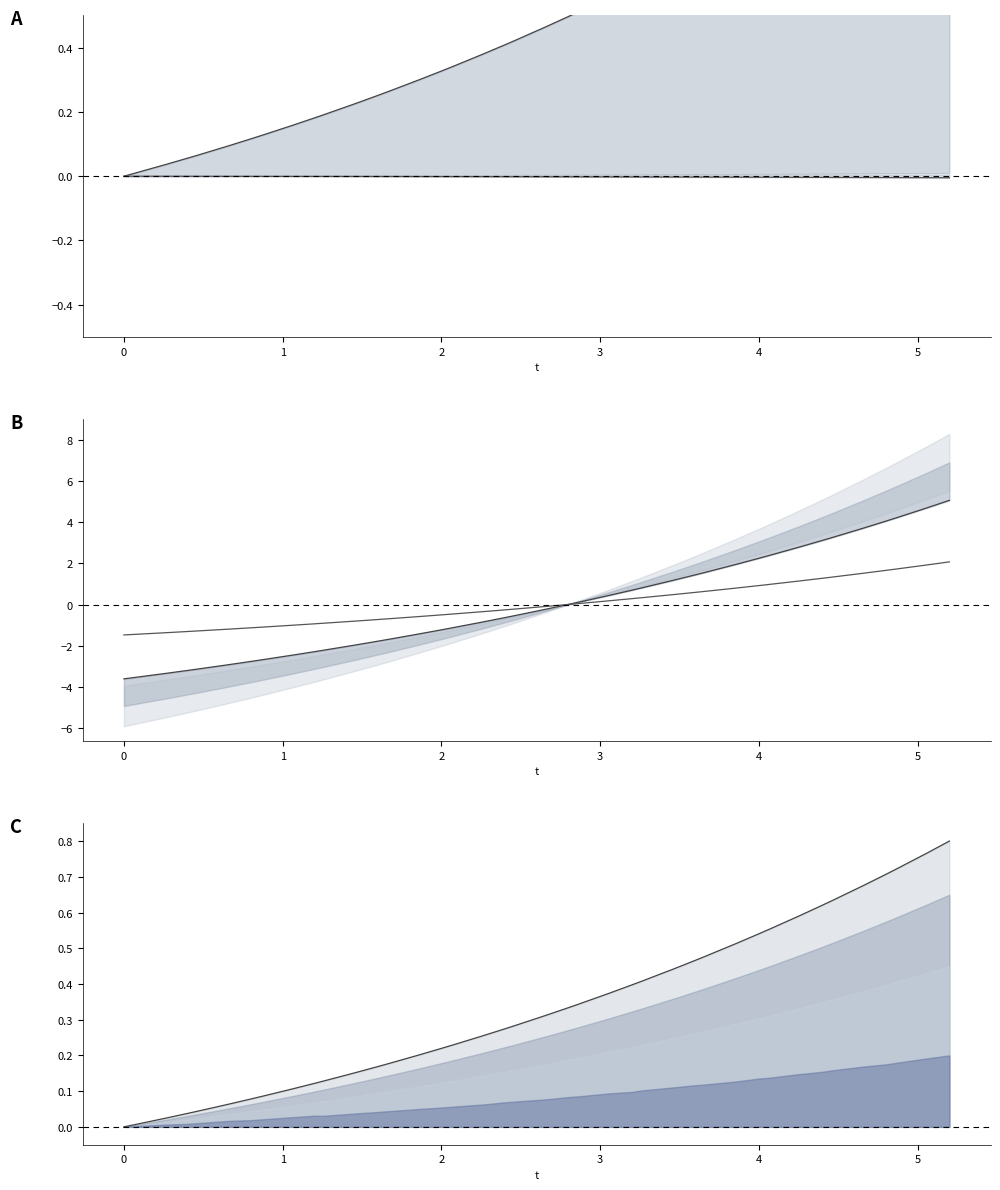

How many distinct data groups are displayed?

4